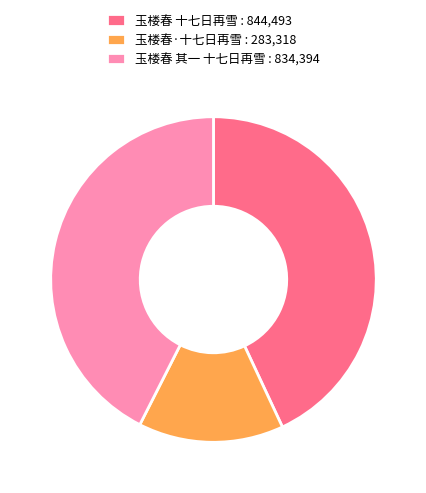

Which has a higher value, 玉楼春 十七日再雪 : 844,493 or 玉楼春 其一 十七日再雪 : 834,394?

玉楼春 十七日再雪 : 844,493